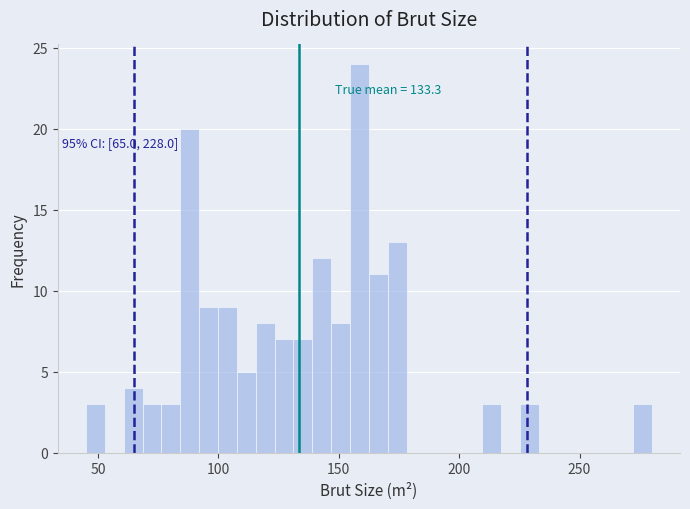

Around what value on the x-axis is the tallest bar? Give the approximate position of its centre, as read against the axis.

160